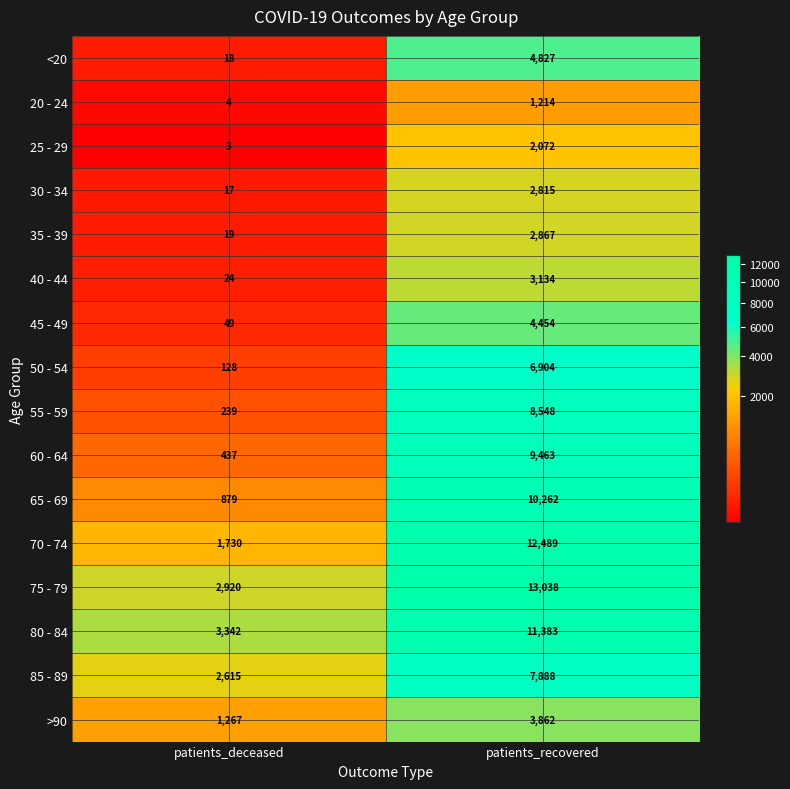

What is the approximate value of 80 - 84 at patients_deceased, to the nearest 50?

3350